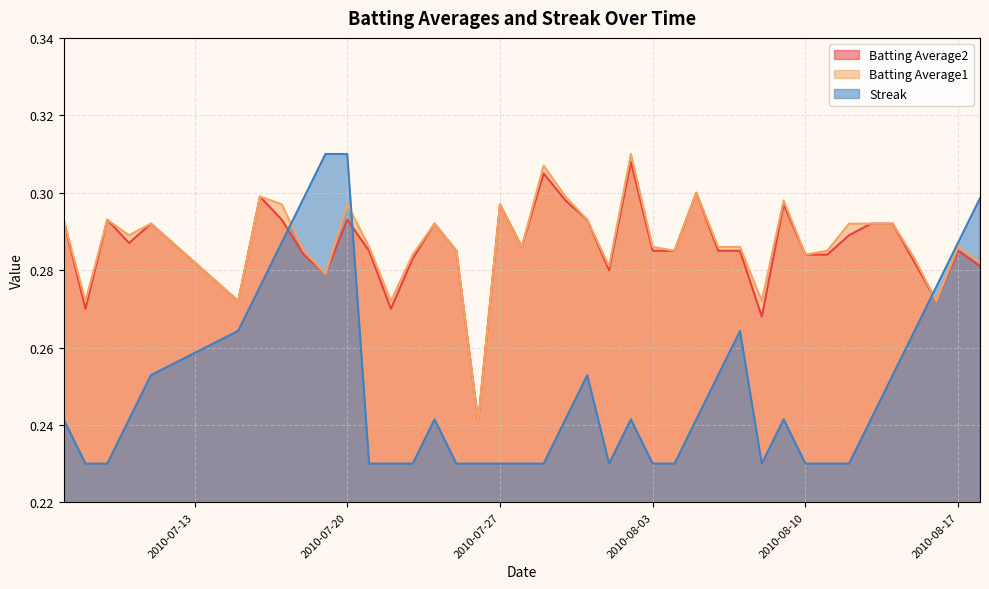

Which series has the largest range (max minus min)?

Streak